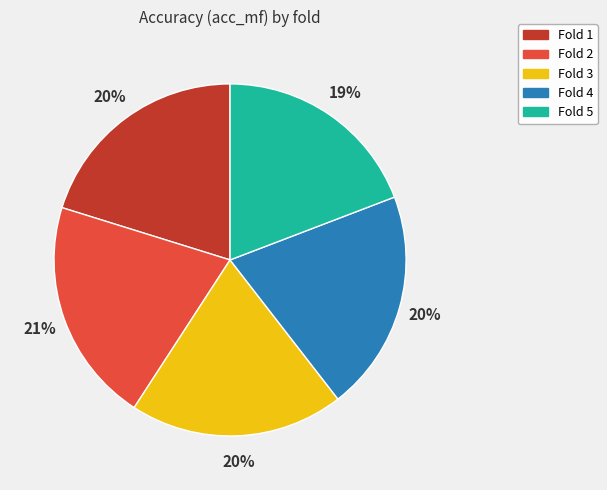

Is there a majority slice in this chart?

No